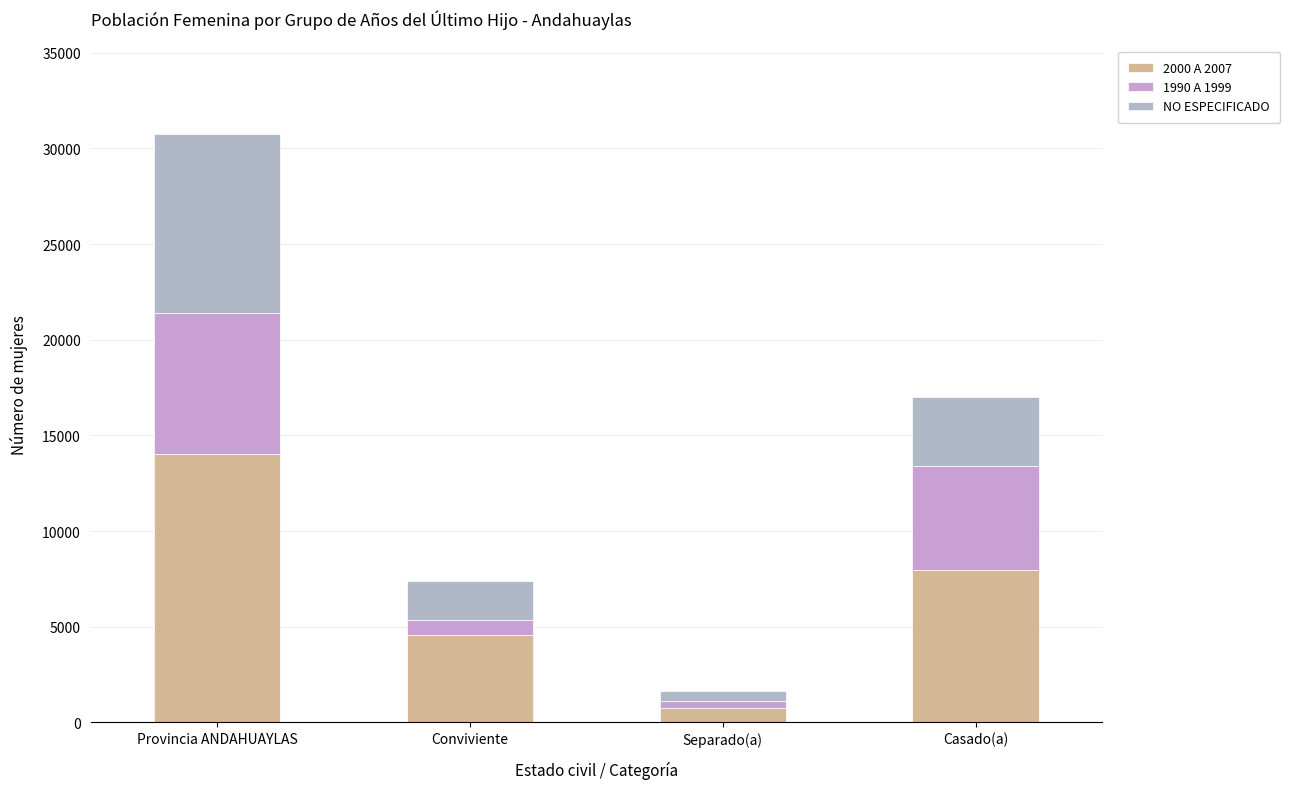

At which category is the sum across all series the highest?

Provincia ANDAHUAYLAS